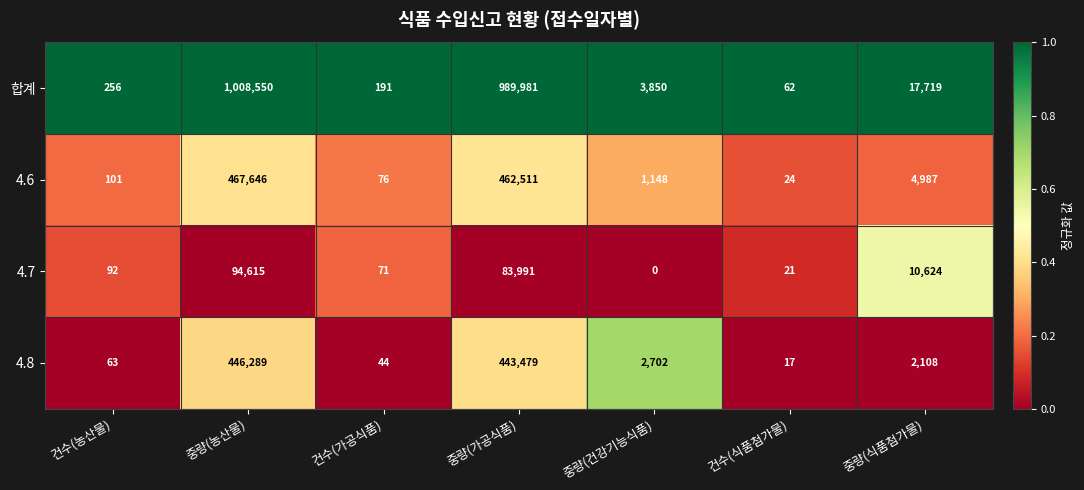

How many data points in 4.7 are less than 92?

3